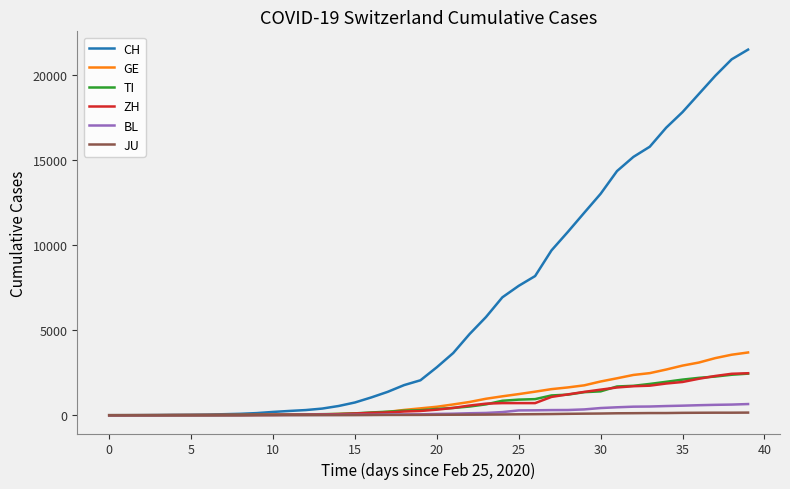

What is the maximum value shown in the chart?

21469